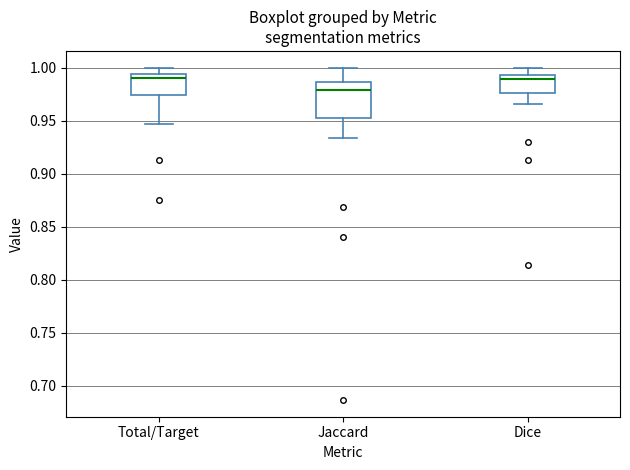

Comparing the boxes themselves (not the whiskers), which one is the tallest?

Jaccard